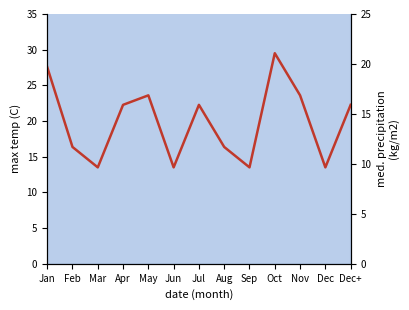

Count the number of values greater than 15.

7